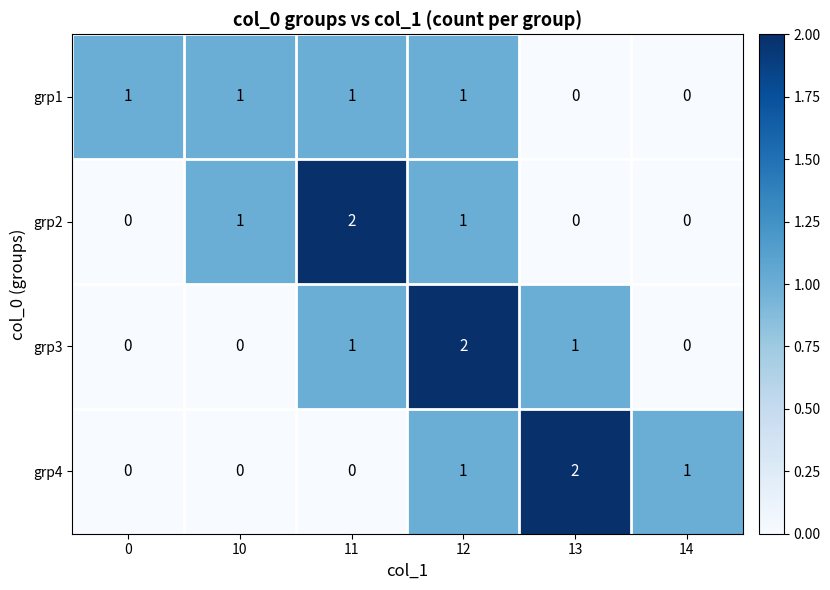

What is the sum of all grp2 values?

4